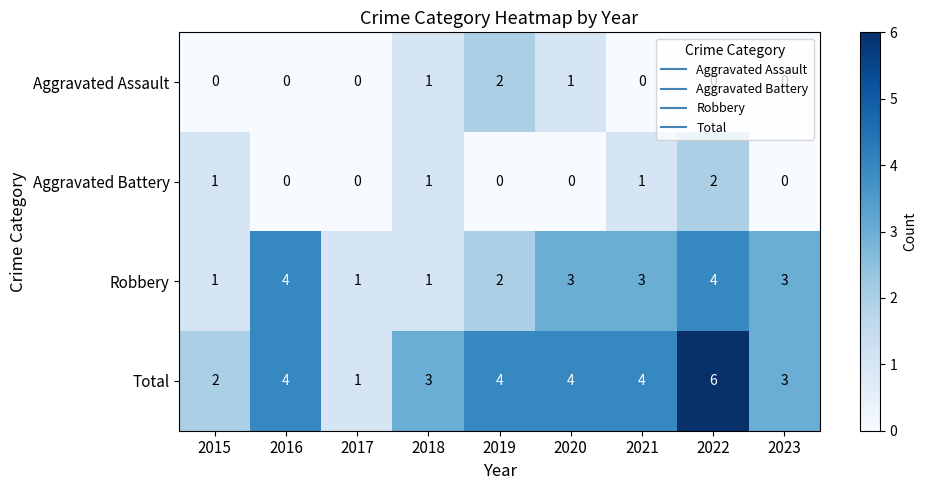

How many Aggravated Battery values are between 0 and 1?

8